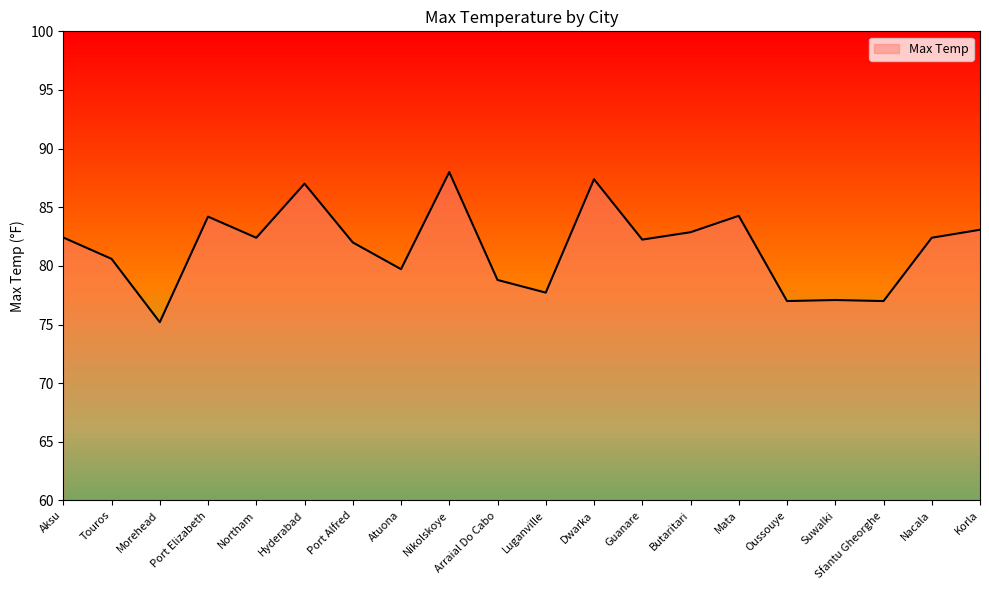

The chart shows a value of 43.8 at Nacala. True or false?

False